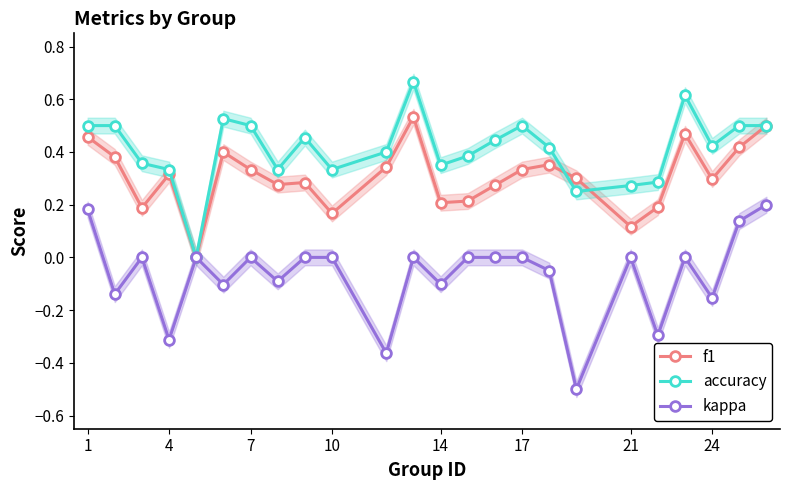

True or false: kappa and accuracy intersect in this chart.

False